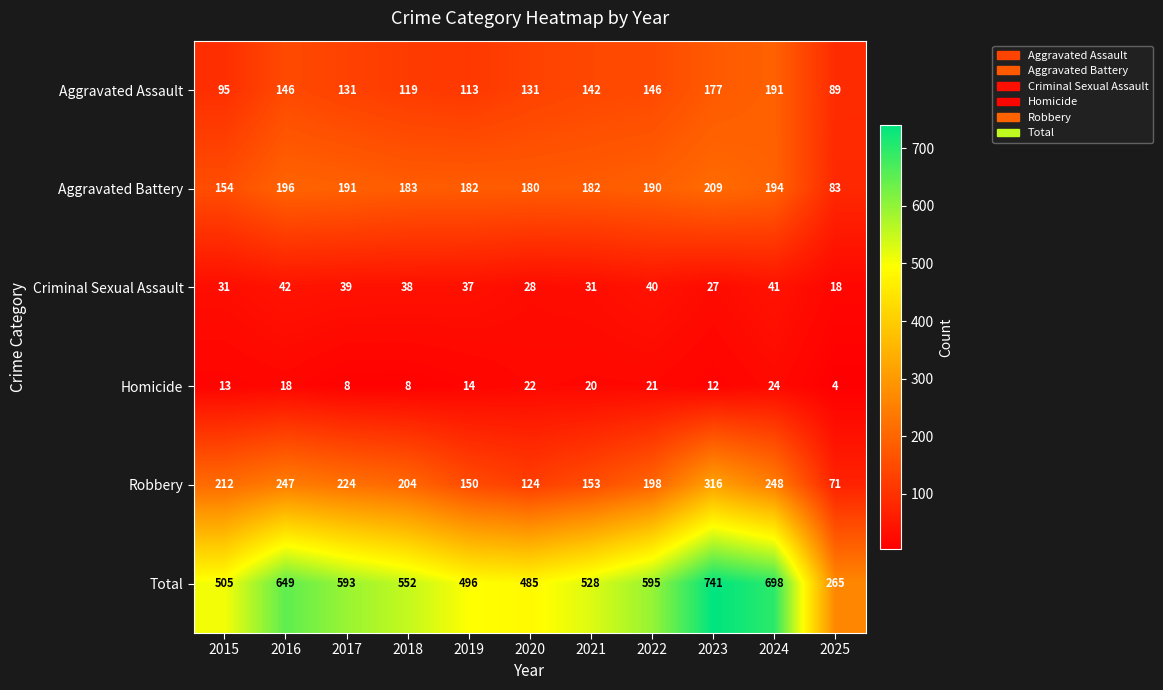

Rank the categories by Total value from highest to lowest.

2023, 2024, 2016, 2022, 2017, 2018, 2021, 2015, 2019, 2020, 2025